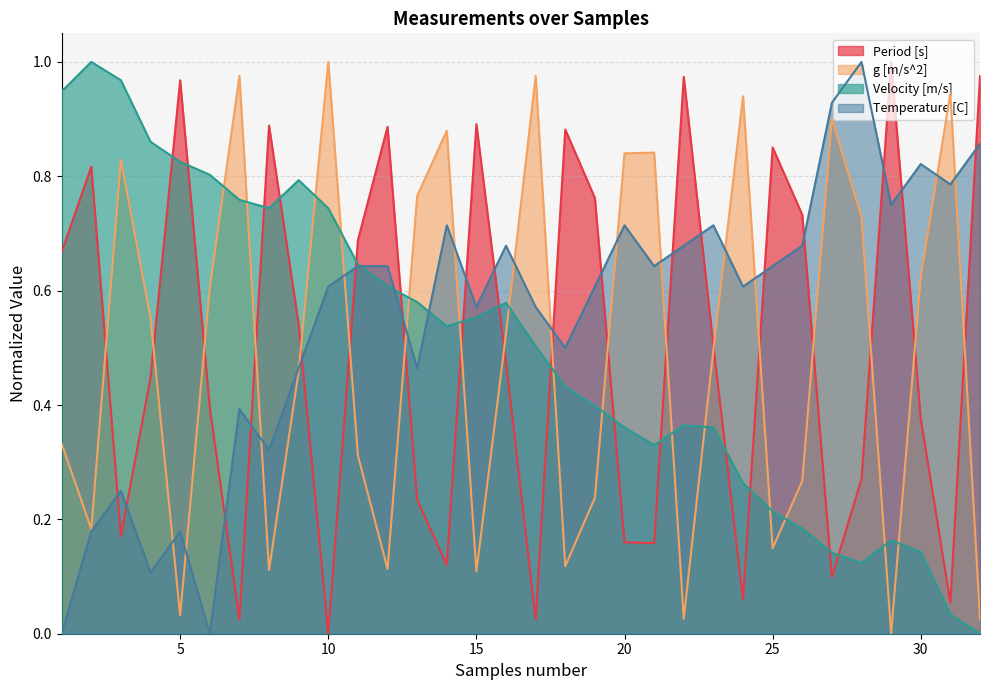

What is the sum of the Period [s] values at 25 and 4?

1.3